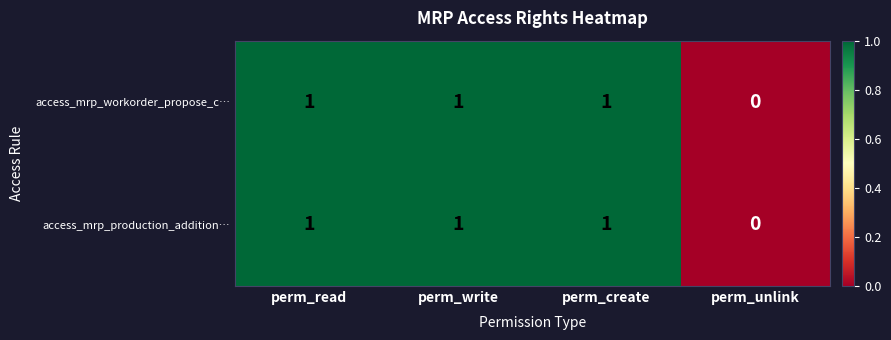

At which label is access_mrp_workorder_propose_c… closest to 0?

perm_unlink